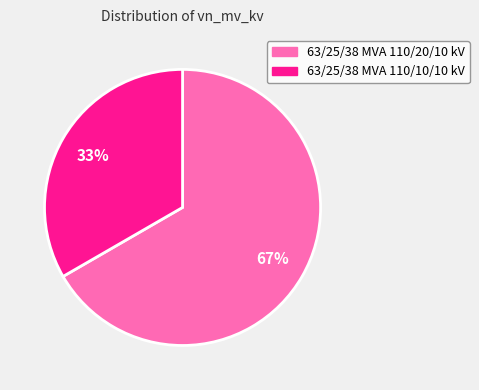

Approximately how many times larger is the value at 63/25/38 MVA 110/20/10 kV compared to 63/25/38 MVA 110/10/10 kV?

2.0